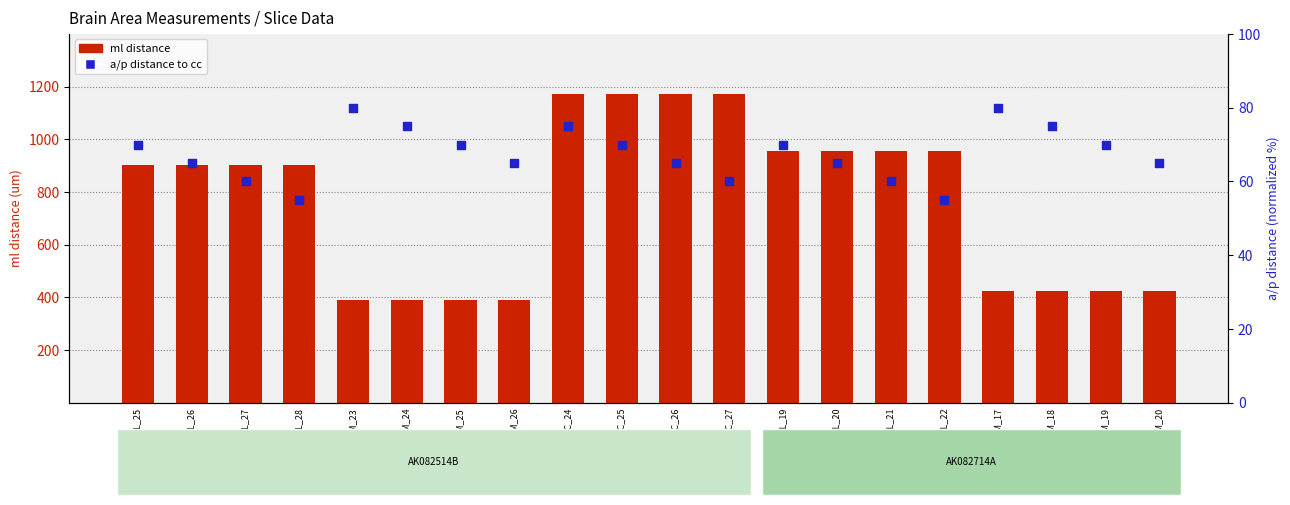

What are all the series names shown in the legend?

ml distance, a/p distance to cc